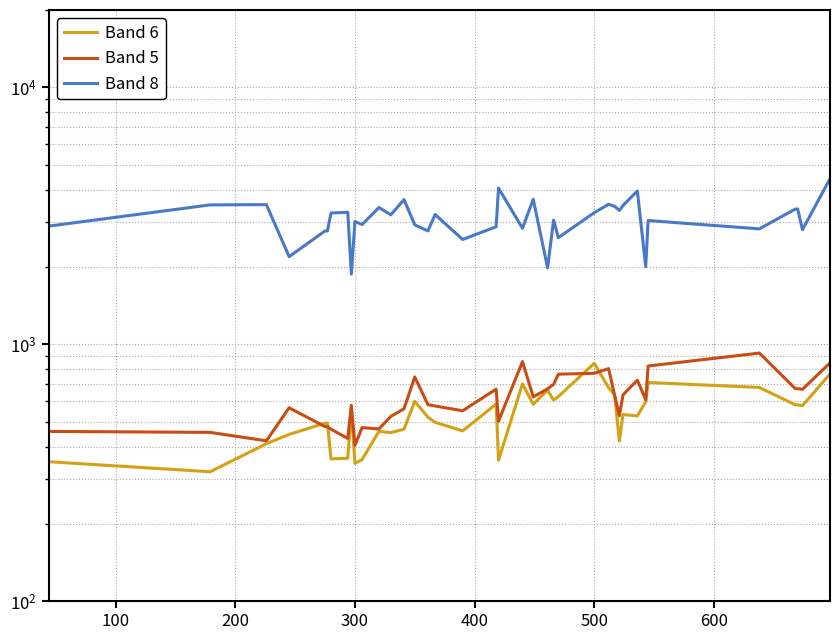

Rank the series by their maximum value, from highest to lowest.

Band 8, Band 5, Band 6